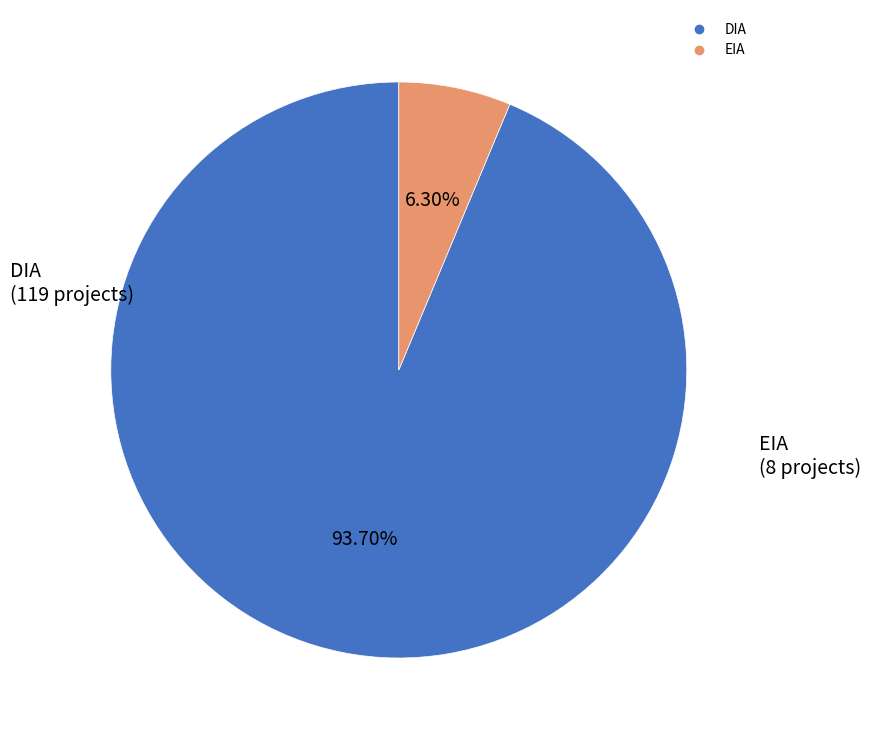

Is the sum of DIA and EIA greater than half?

Yes